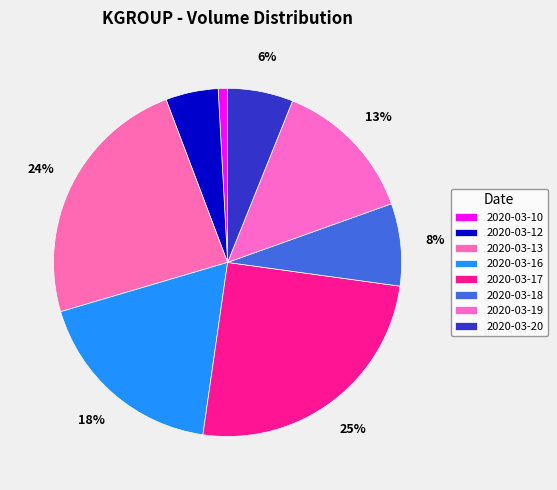

Which slice is the smallest?

2020-03-10